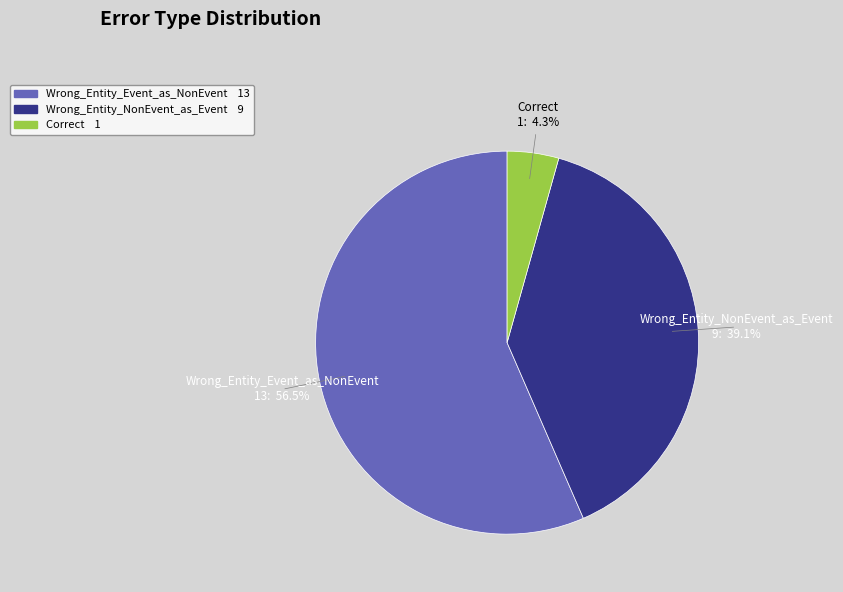

What is the largest slice in the pie chart?

Wrong_Entity_Event_as_NonEvent